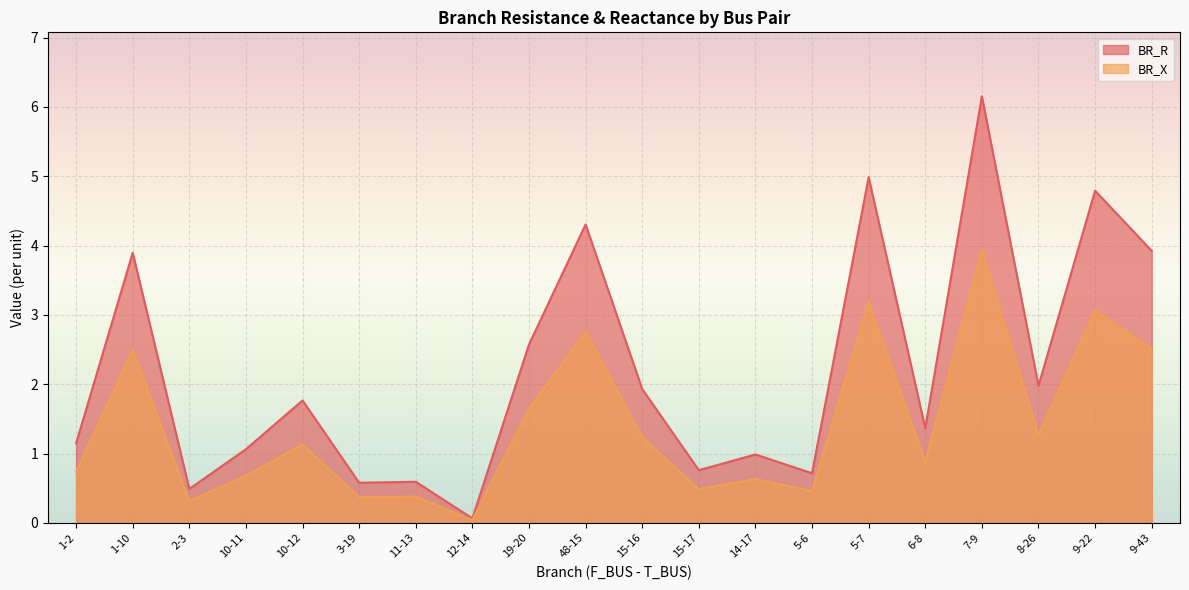

At which category does BR_R reach its first local peak?

1-10